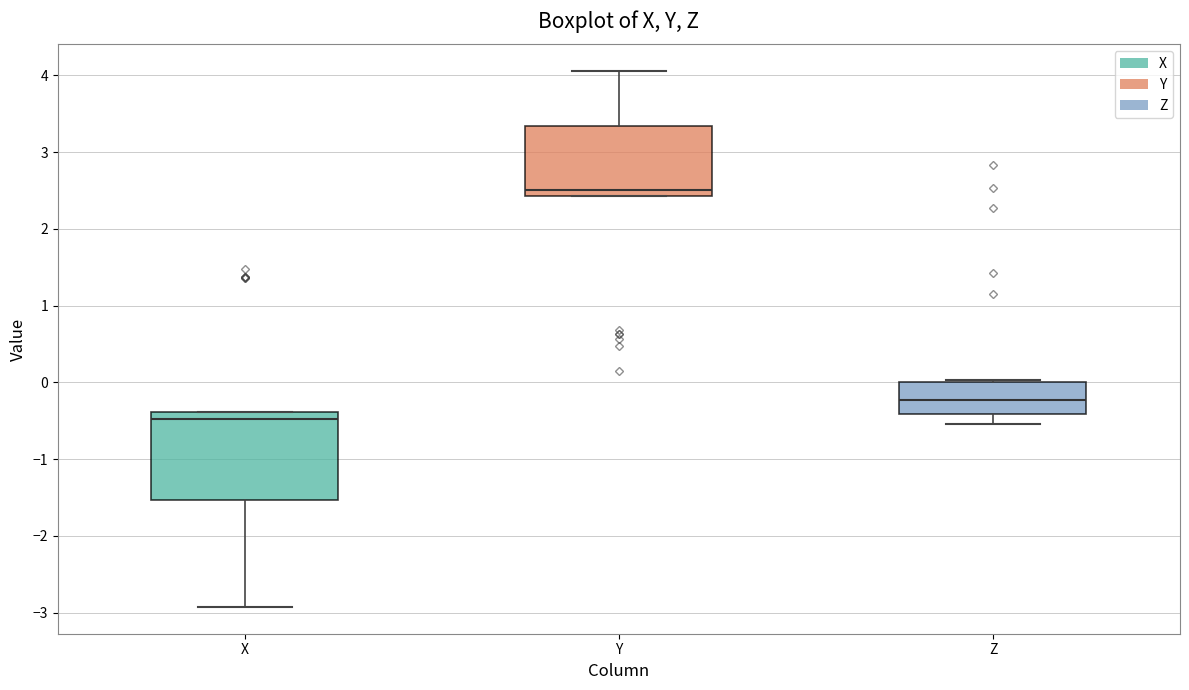

Where does the median line of the box for Y sit on the y-axis? The values are not printed on the chart, so give them approximately, as read against the axis.

2.5